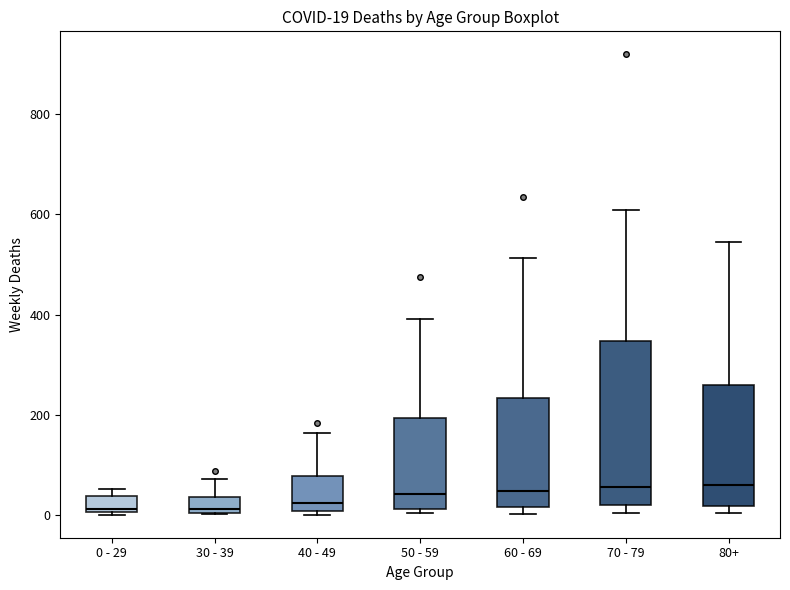

Which box is the tallest, from its lower edge to its upper edge?

70 - 79